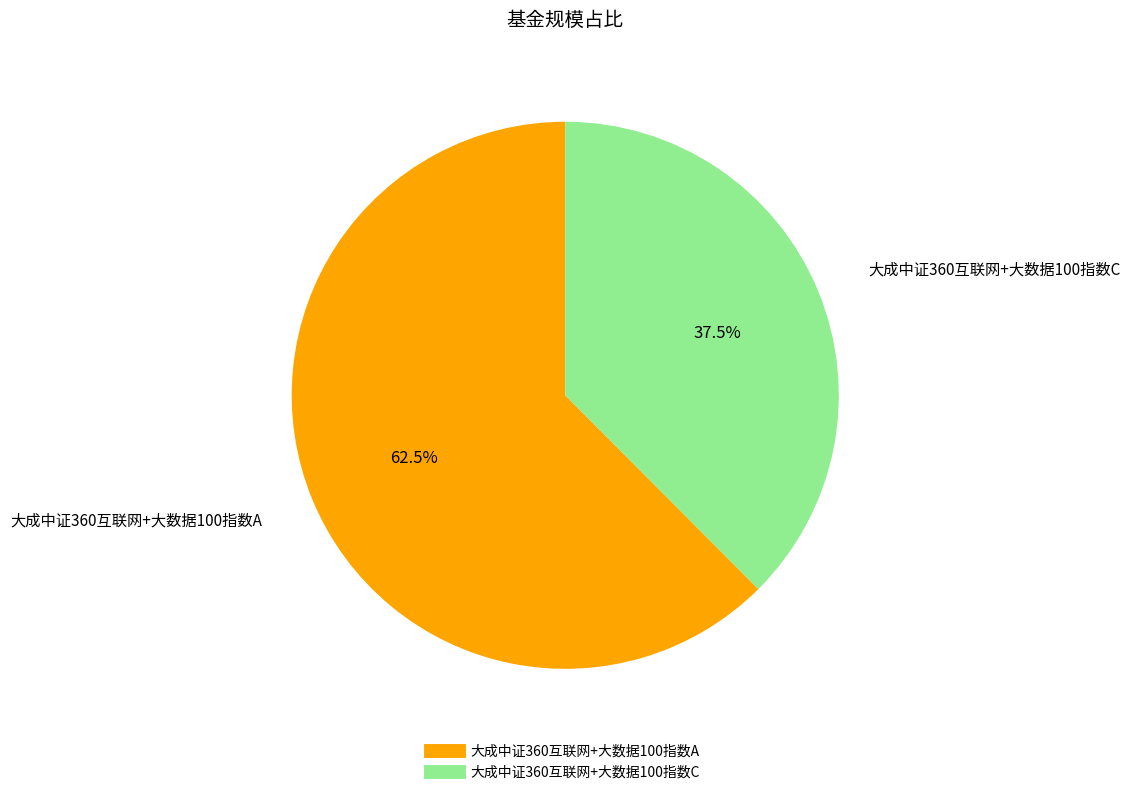

Which category has the smallest portion of the pie?

大成中证360互联网+大数据100指数C